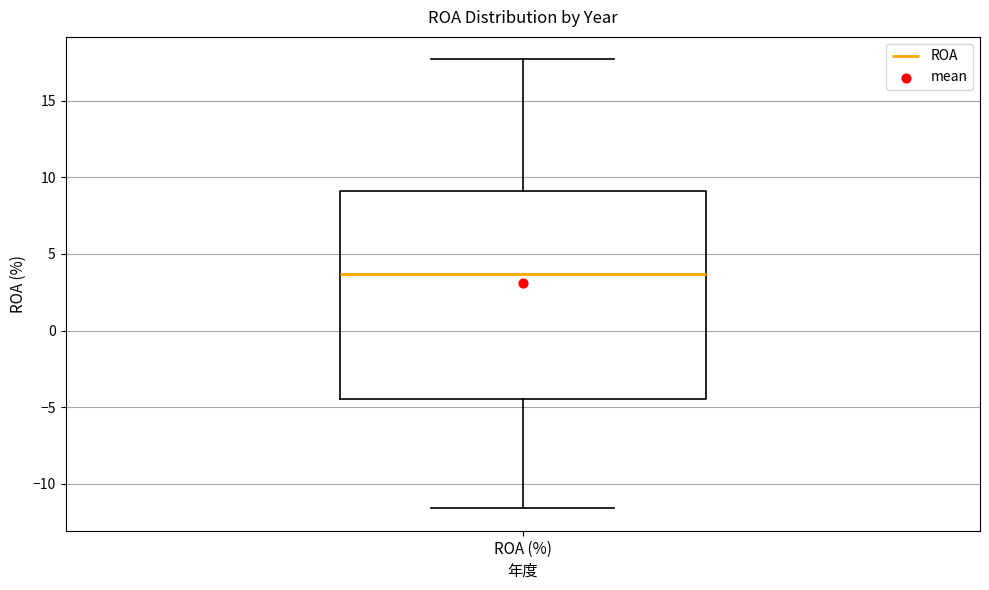

Where is the upper edge of the box for ROA (%) on the y-axis? The values are not printed on the chart, so give them approximately, as read against the axis.

9.0